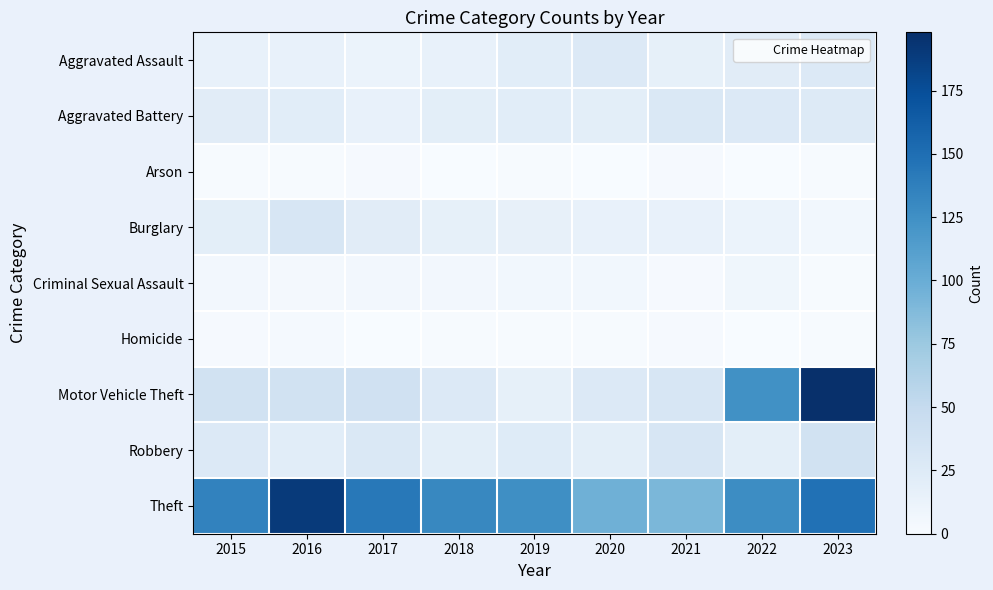

At which category is the sum across all series the highest?

2023